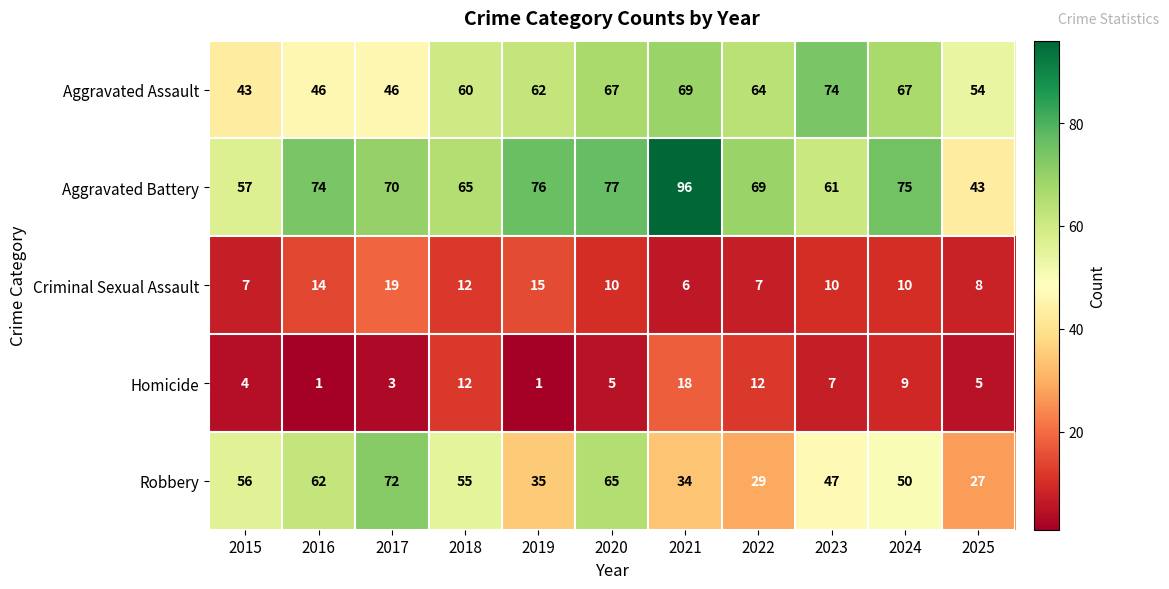

True or false: Aggravated Battery has a value of 76 at 2019.

True